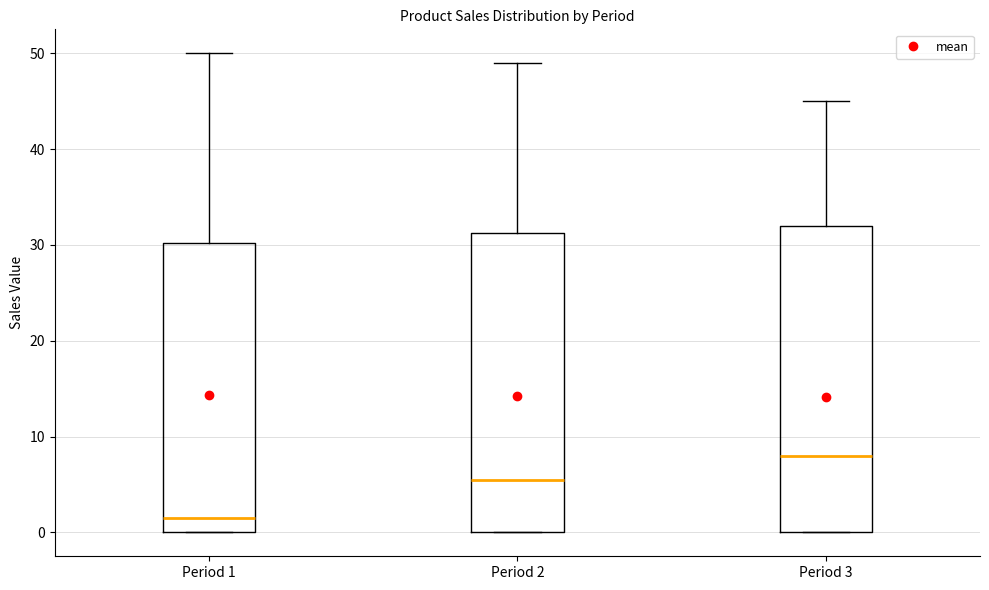

Reading left to right, read every box against the y-axis: the position of its median line, the range the box covers, and the ends of its whiskers. The values are not printed on the chart, so give them approximately, as read against the axis.

Period 1: median 2, box 0 to 30, whiskers 0 to 50
Period 2: median 6, box 0 to 31, whiskers 0 to 49
Period 3: median 8, box 0 to 32, whiskers 0 to 45